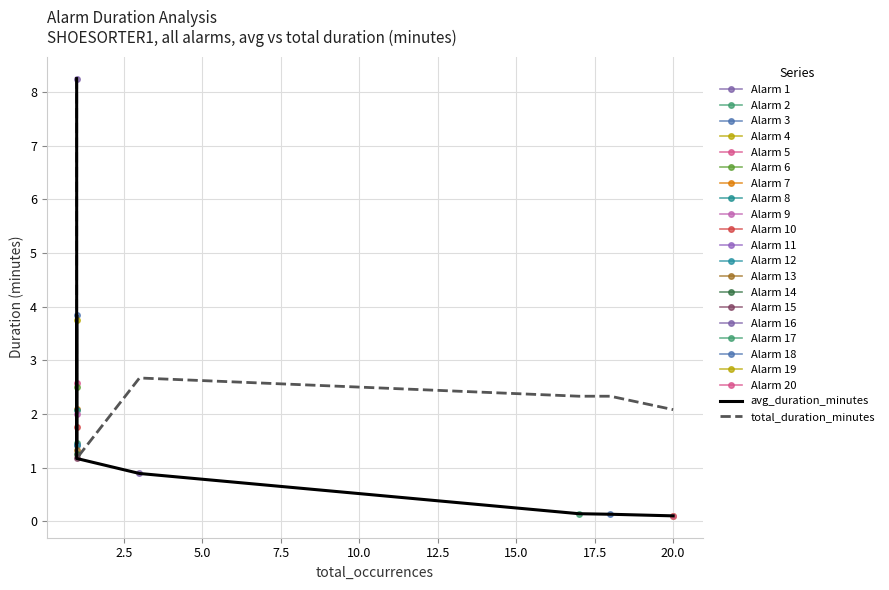

Which series has the largest range (max minus min)?

avg_duration_minutes